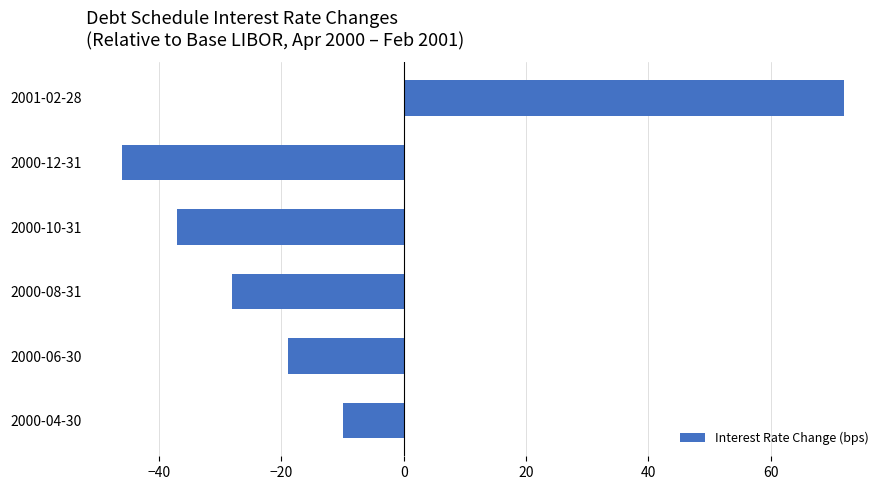

At which label is the value closest to 13?

2000-04-30